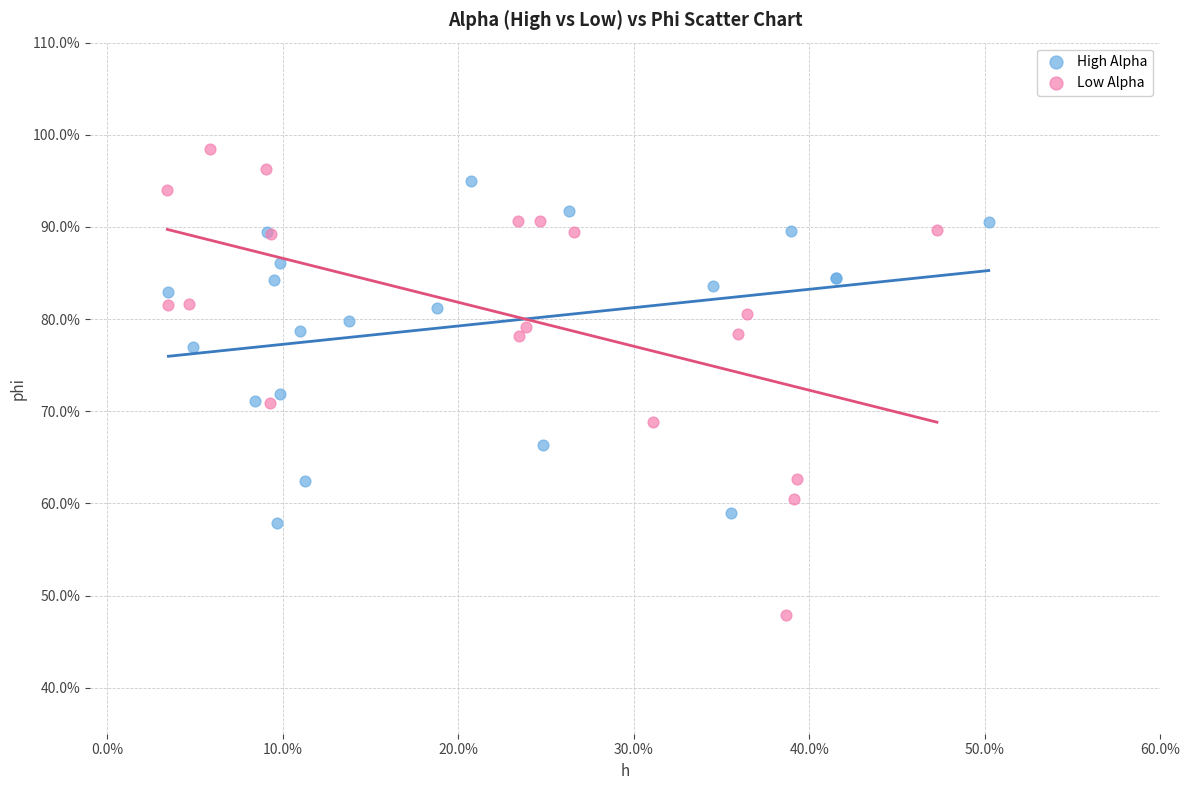

What are all the series names shown in the legend?

High Alpha, Low Alpha